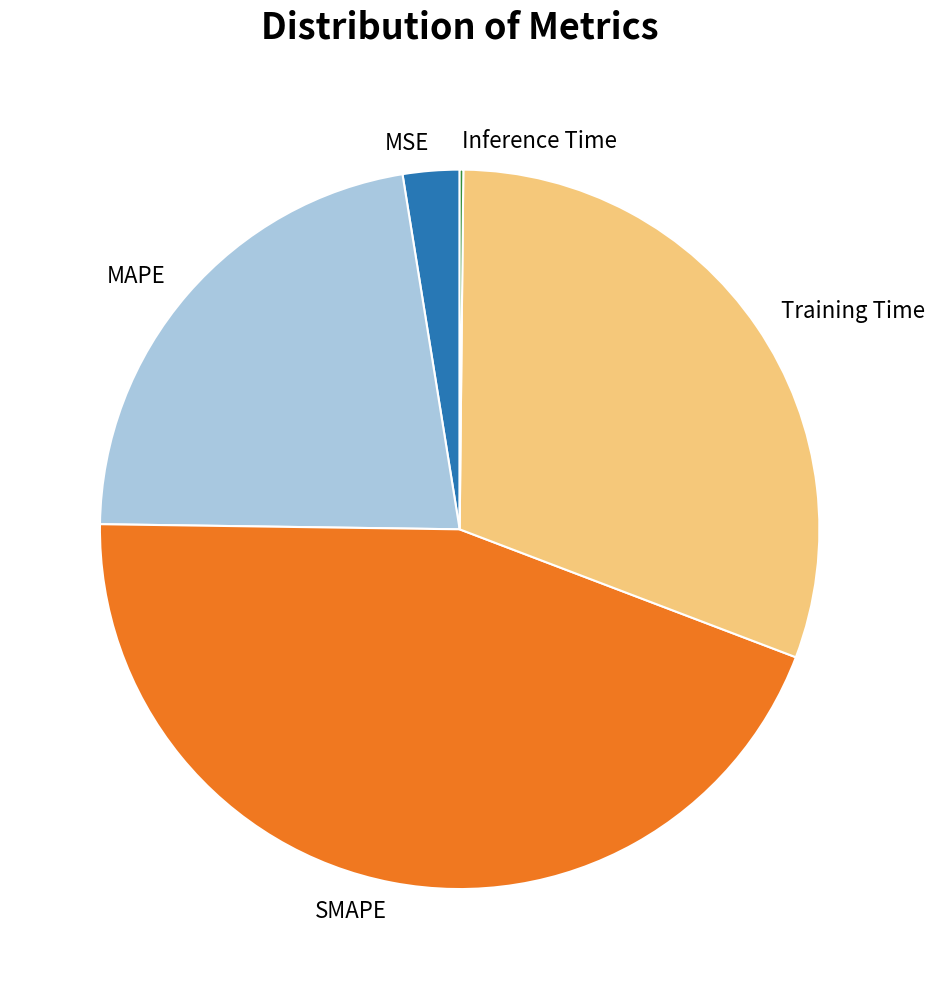

Is it true that Training Time is 31% of the pie?

True